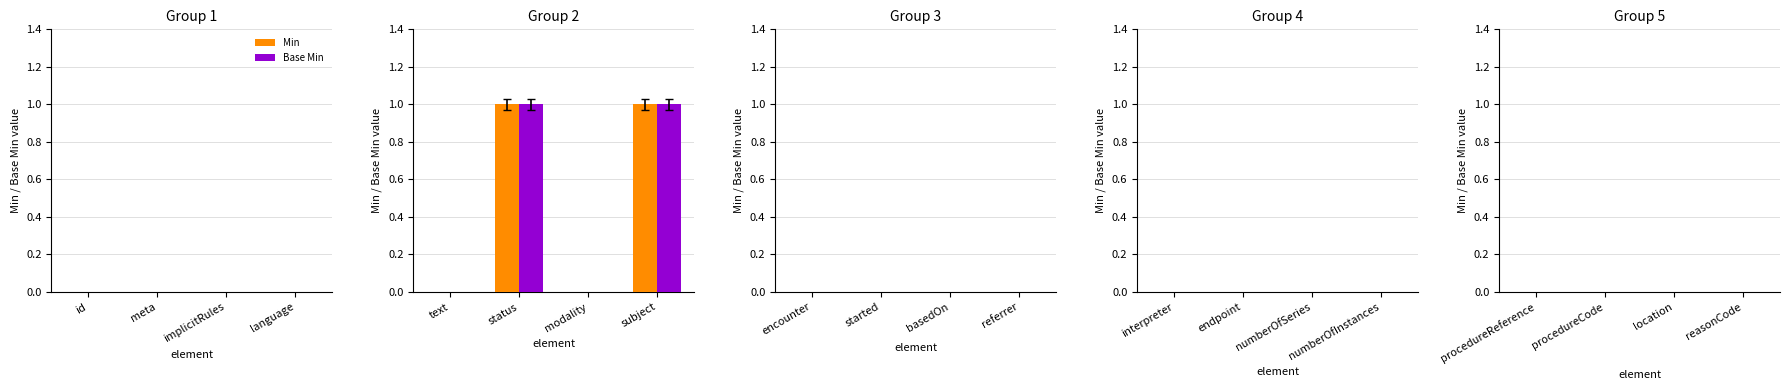

Reading left to right, what are all the values shown in this chart?

Min: text=0	status=1	modality=0	subject=1
Base Min: text=0	status=1	modality=0	subject=1